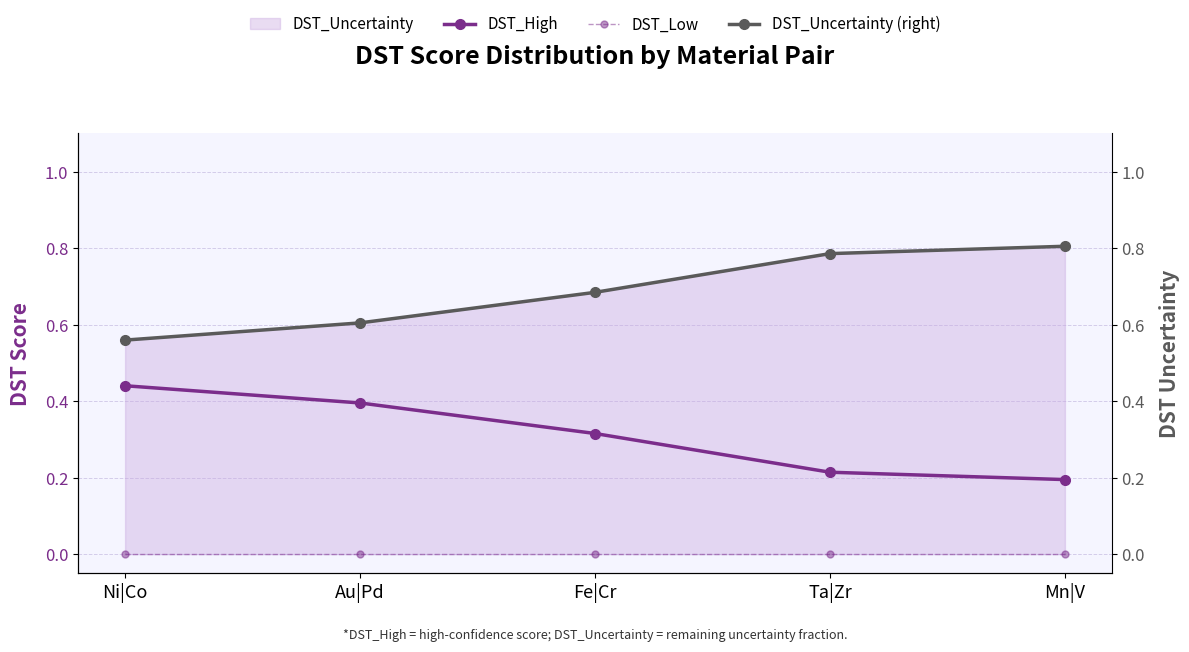

True or false: DST_Low and DST_Uncertainty (right) cross at least once.

False